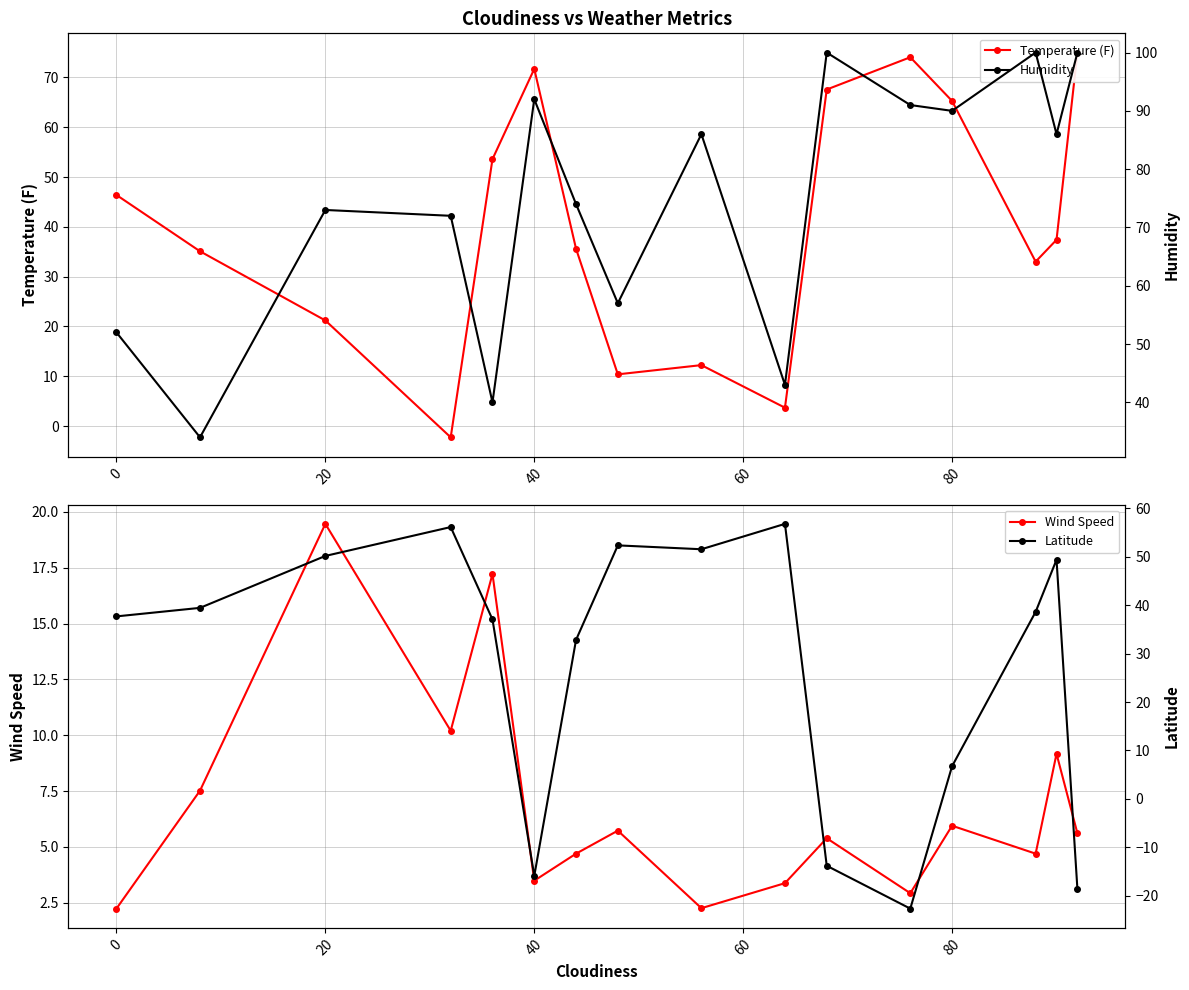

True or false: Latitude has more than 2 interior local peaks.

True